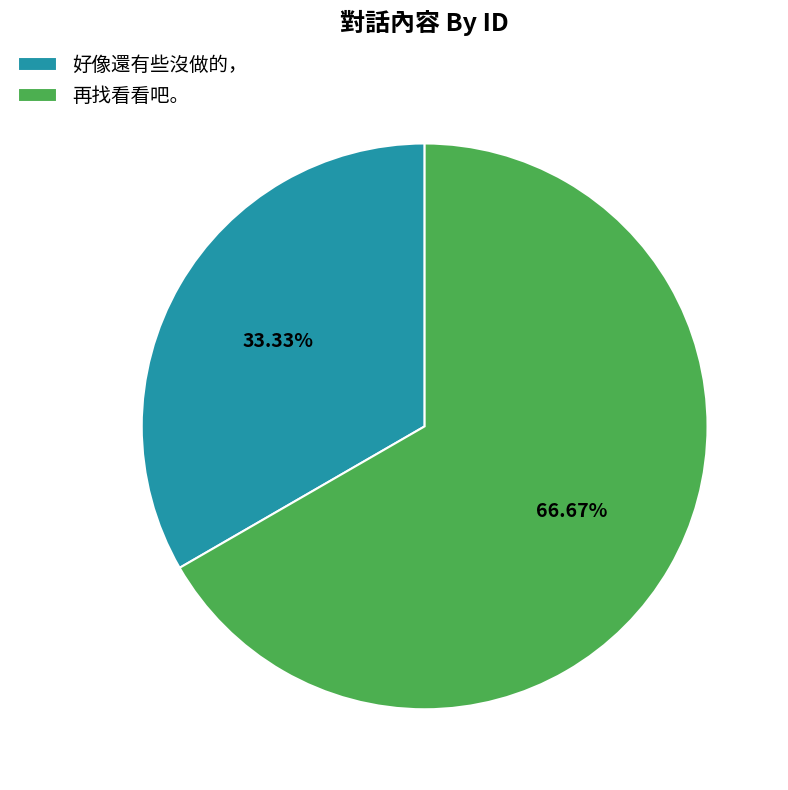

What percentage is the 再找看看吧。 slice, to the nearest percent?

67%